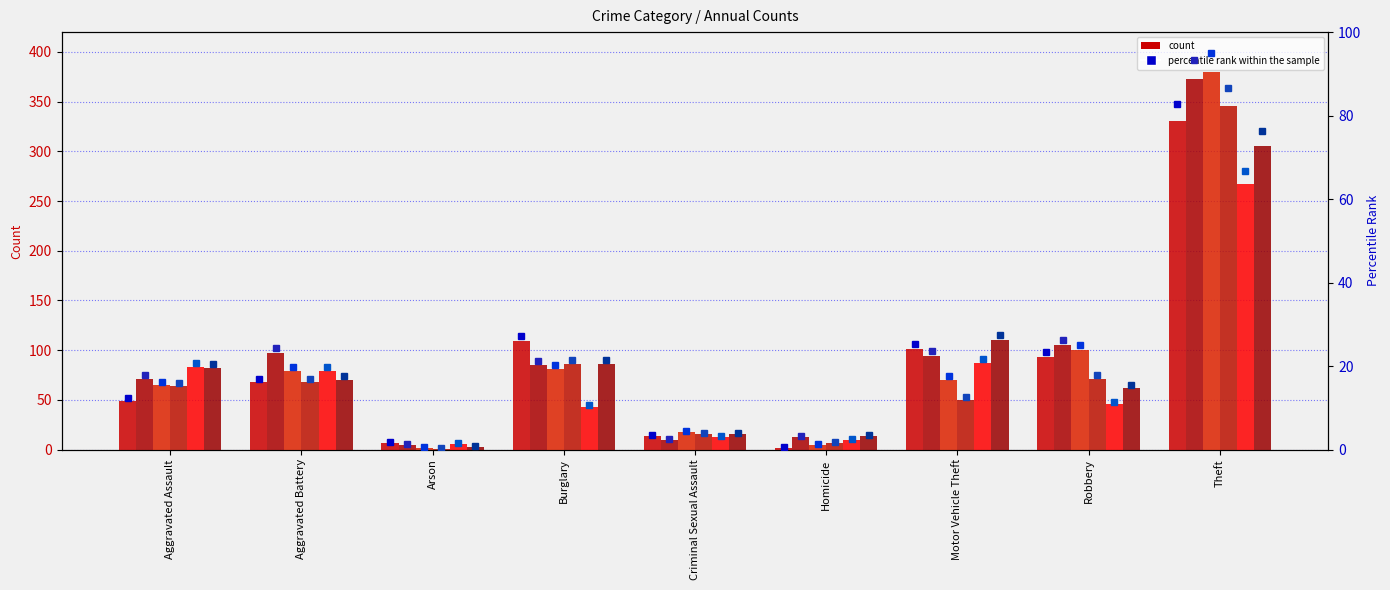

How many values in the 2017 series exceed 85?

4